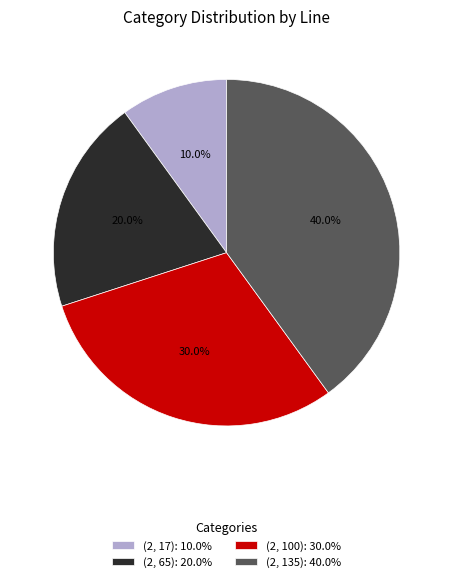

How many segments does this pie chart have?

4